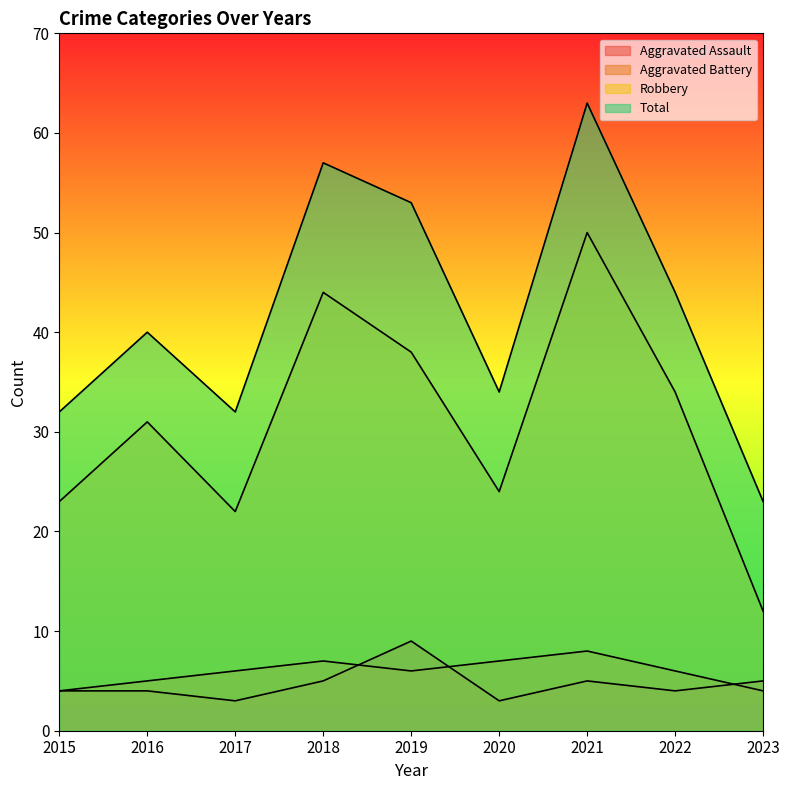

Which series has the largest total across all categories?

Total